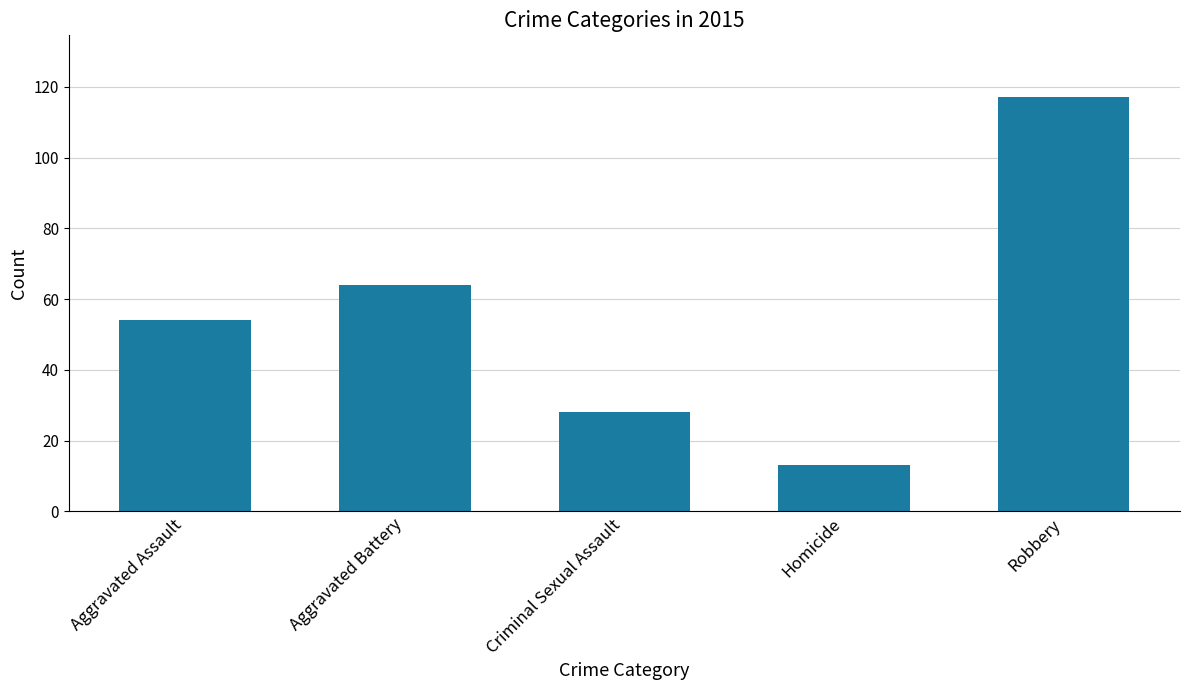

What is the value of the 4th bar from the left?

13